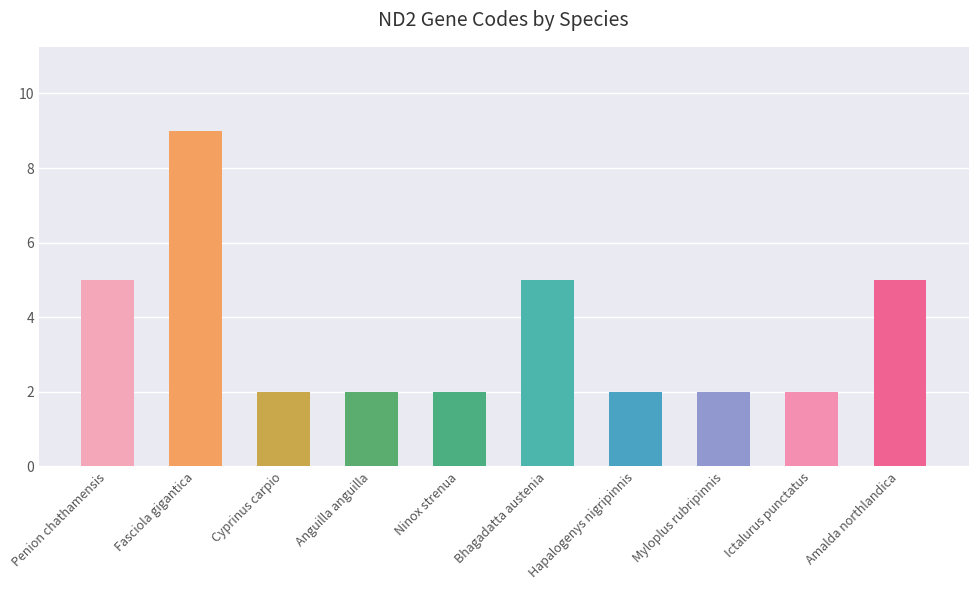

What is the label of the 3rd bar from the right?

Myloplus rubripinnis